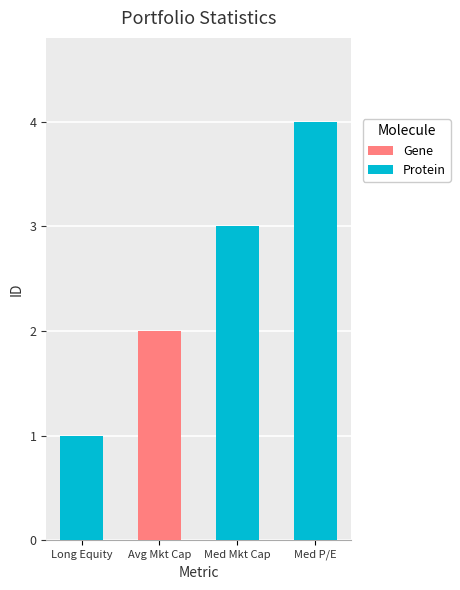

How many bars are there in total?

4